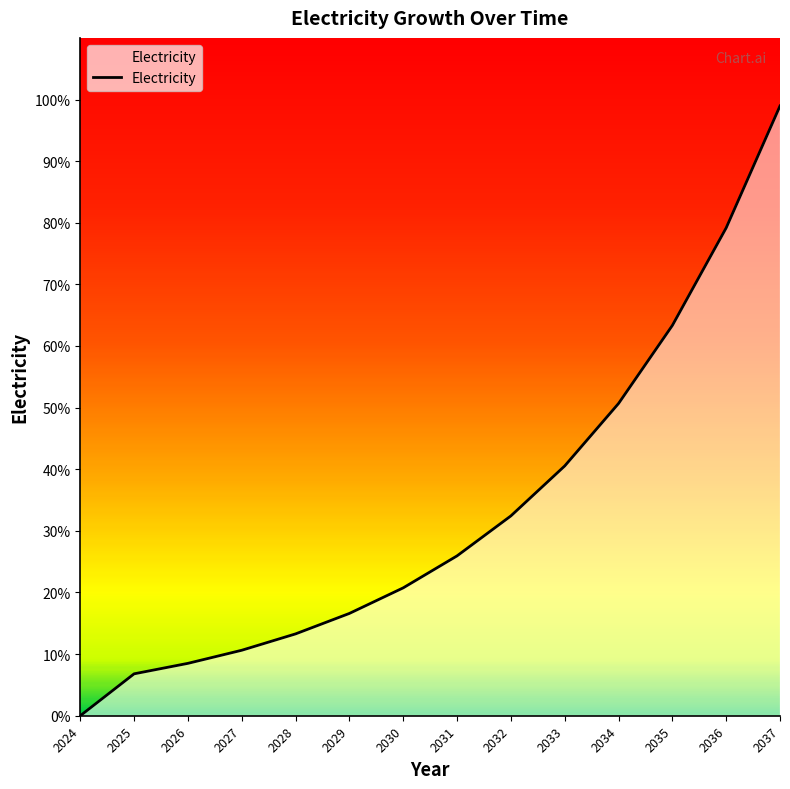

What is the difference between the values at 2036 and 2030?

58.4